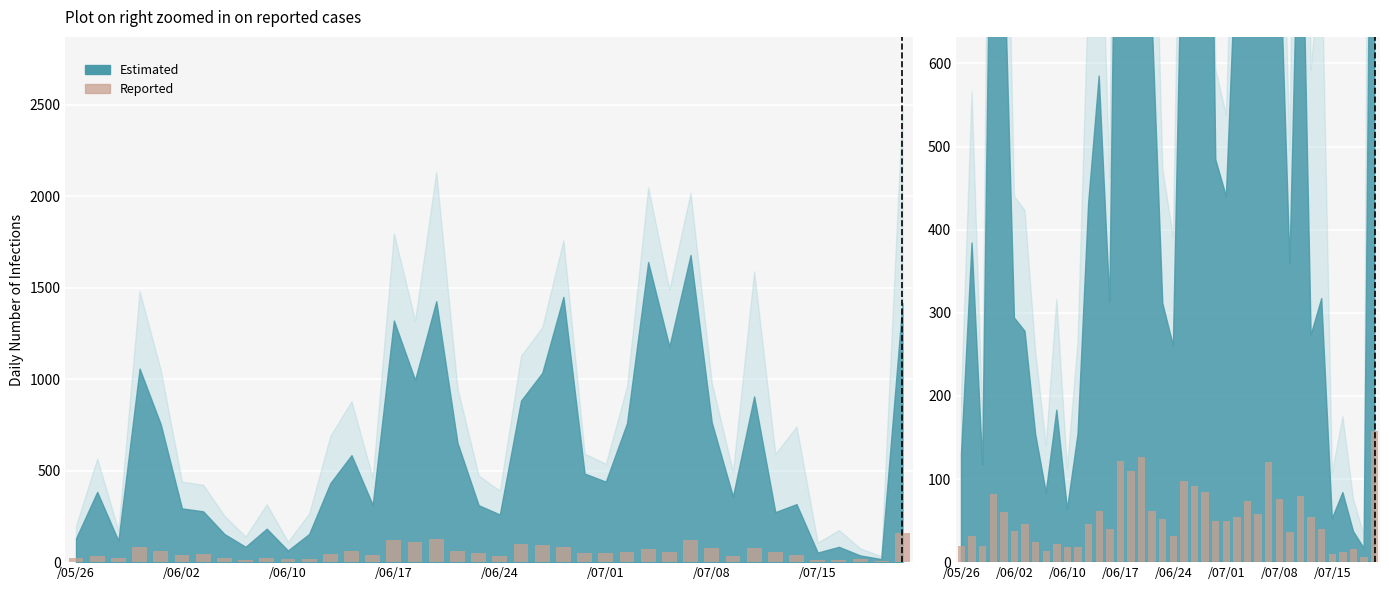

Does the chart contain stacked bars?

No